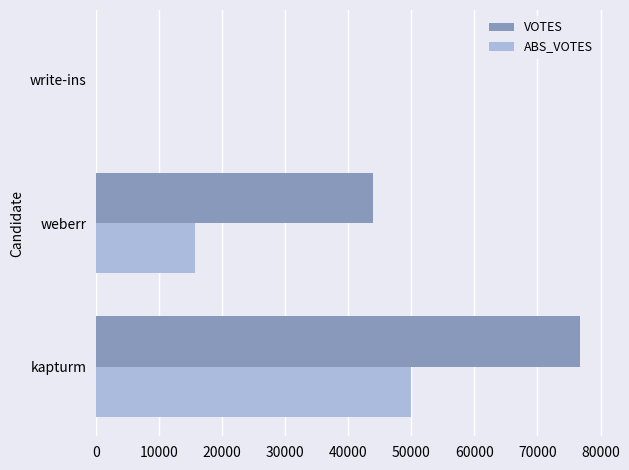

Is the value of VOTES at kapturm greater than the value of ABS_VOTES at write-ins?

Yes